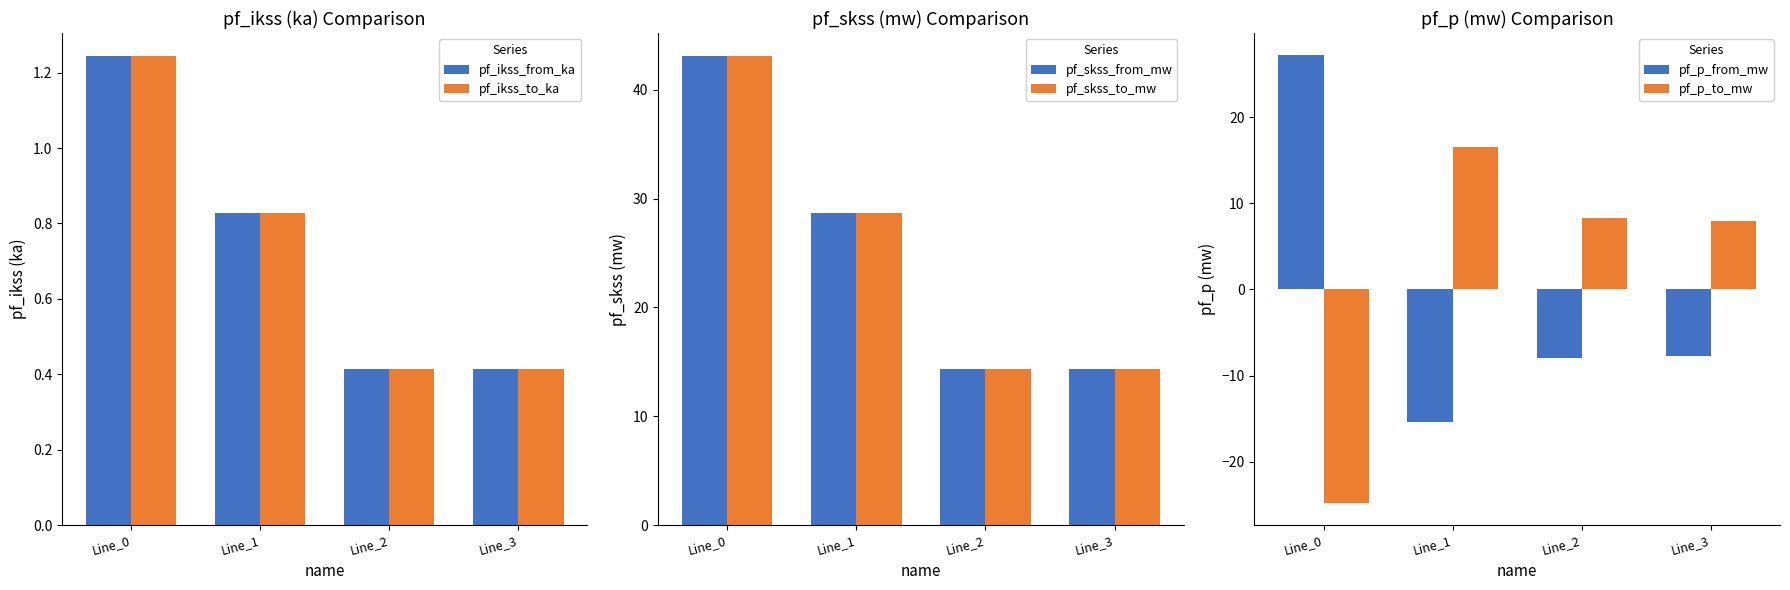

At how many categories does at least one series exceed 35?

1